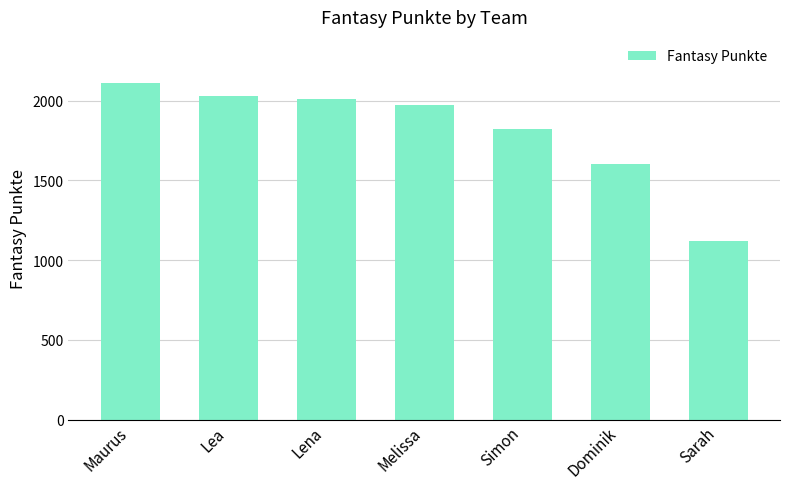

Approximately how many times larger is the value at Maurus compared to Melissa?

1.1